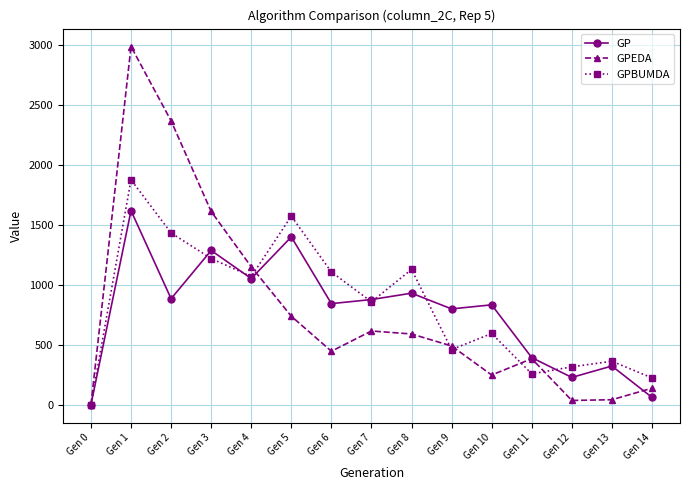

Does the chart have visible grid lines?

Yes